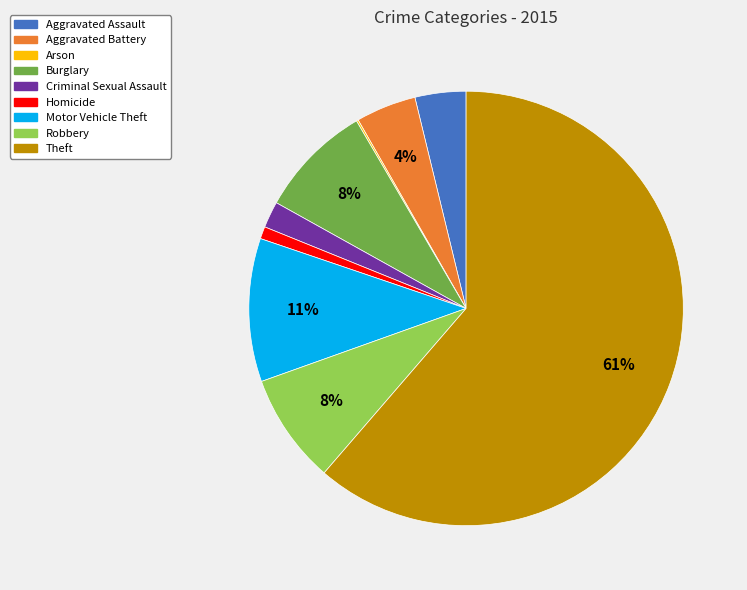

Between Aggravated Battery and Robbery, which is larger?

Robbery